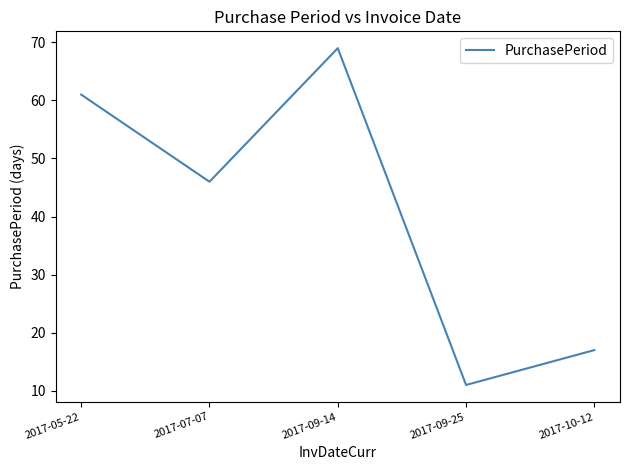

What is the sum of all values?

204